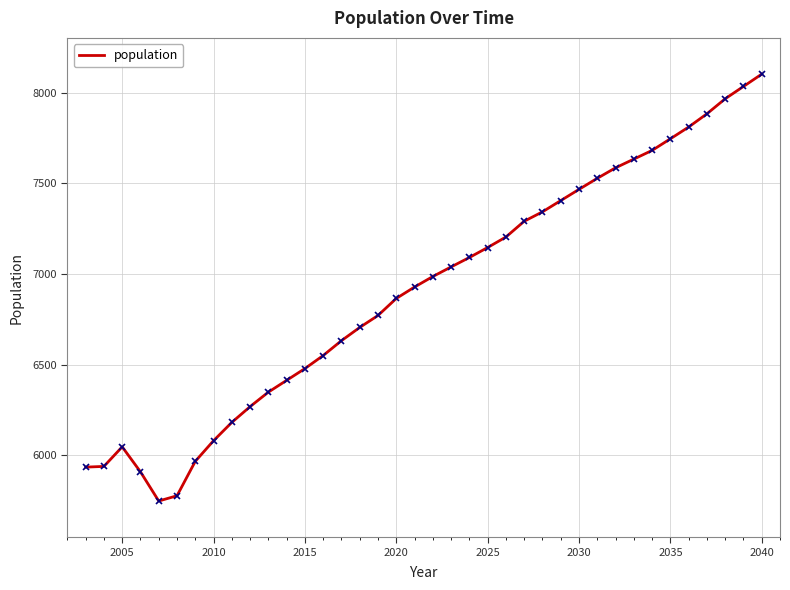

What is the minimum value shown in the chart?

5747